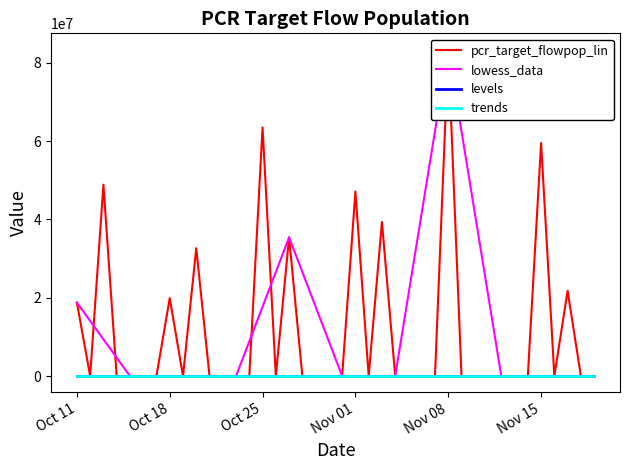

What is the average value of the pcr_target_flowpop_lin series?

11752124.7